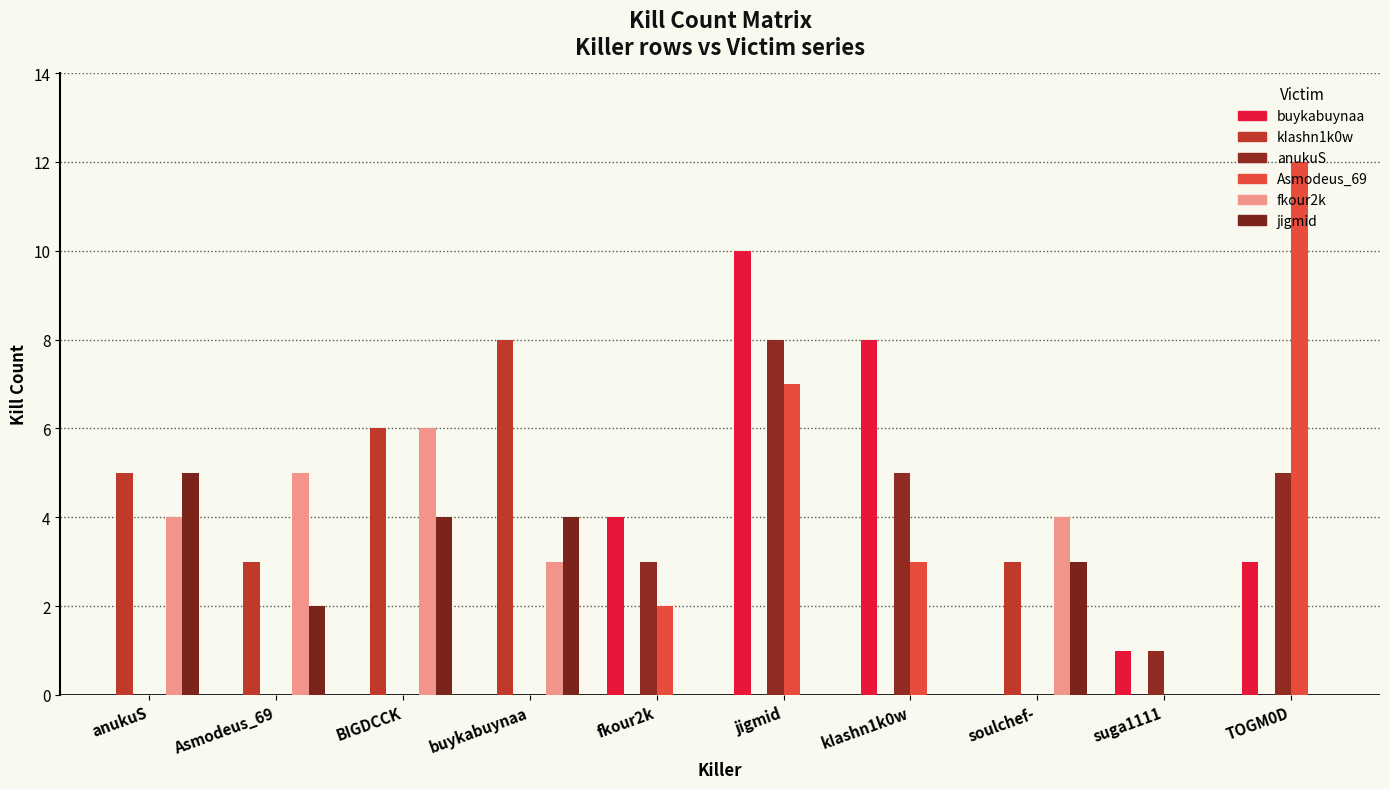

List the series in order of their peak value, highest first.

Asmodeus_69, buykabuynaa, kIashn1k0w, anukuS, fkour2k, jigmid